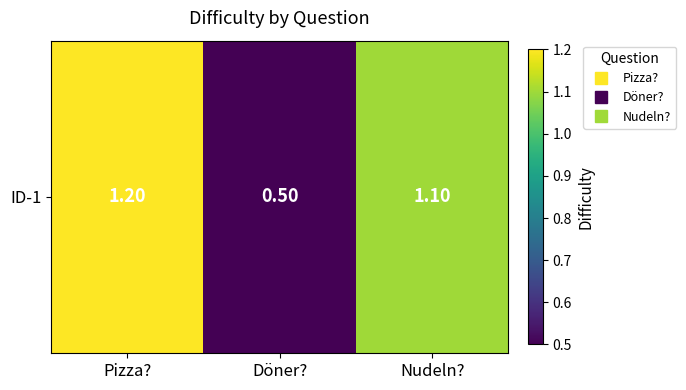

List the labels in order of value, largest first.

Pizza?, Nudeln?, Döner?